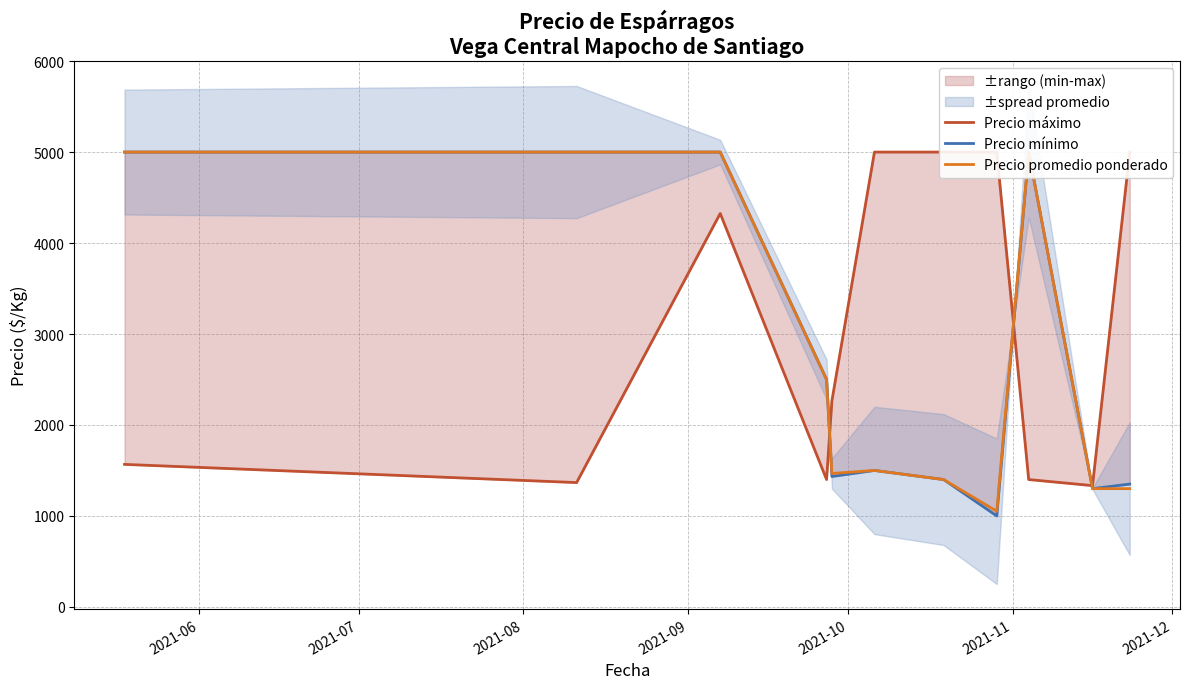

Is the value of Precio promedio ponderado at 2021-11 greater than the value of Precio mínimo at 2021-09?

No